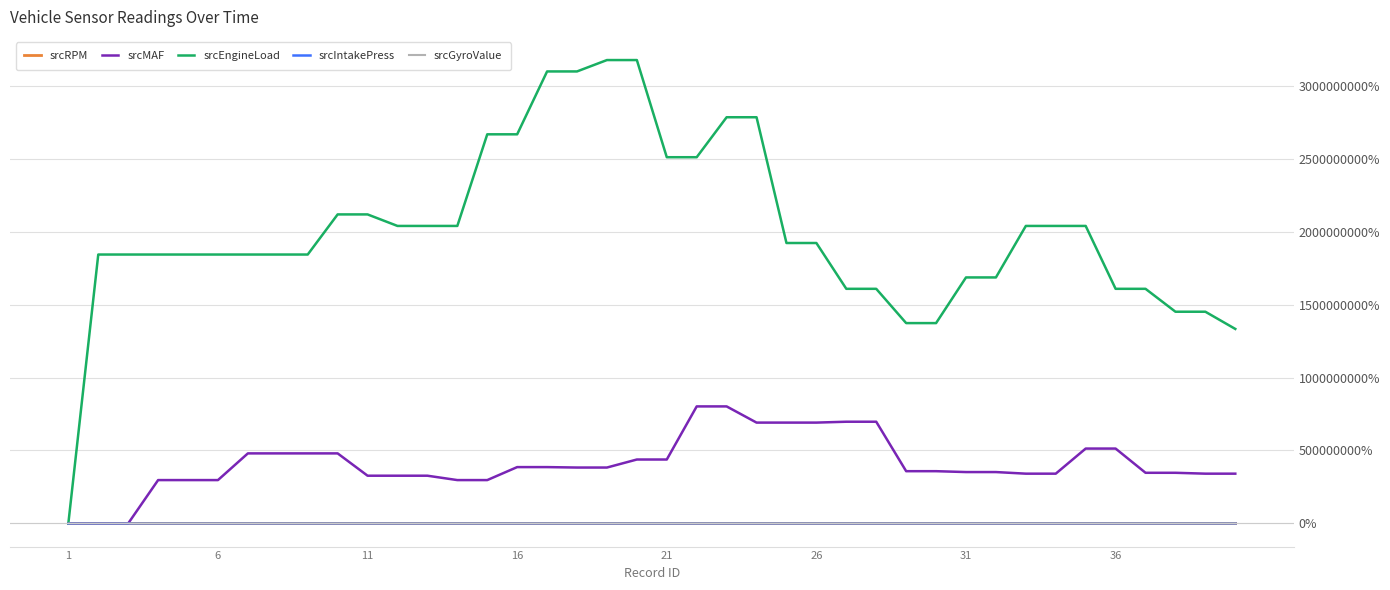

Which series has the largest total across all categories?

srcEngineLoad